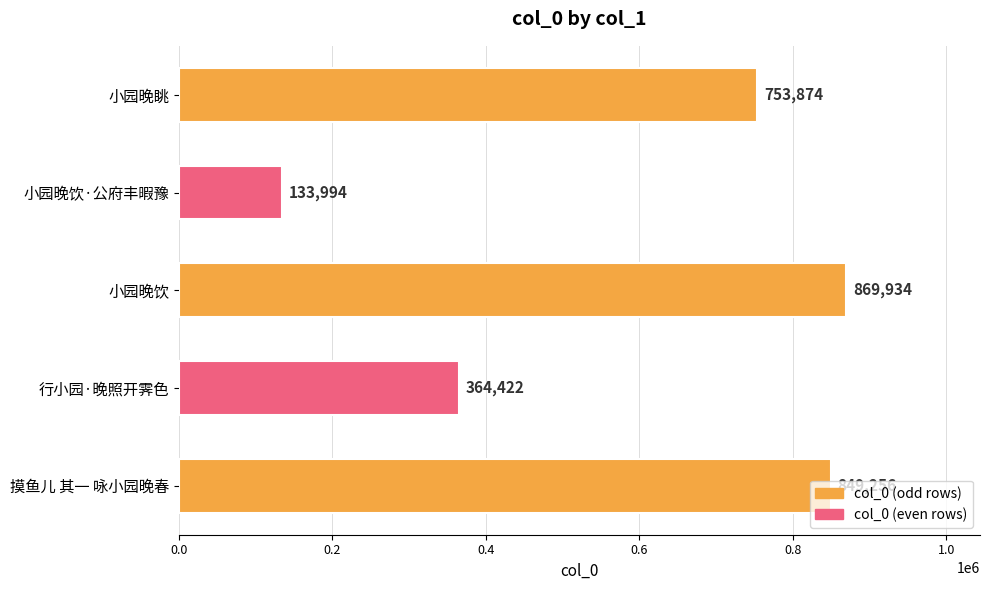

The chart shows a value of 503176 at 摸鱼儿 其一 咏小园晚春. True or false?

False